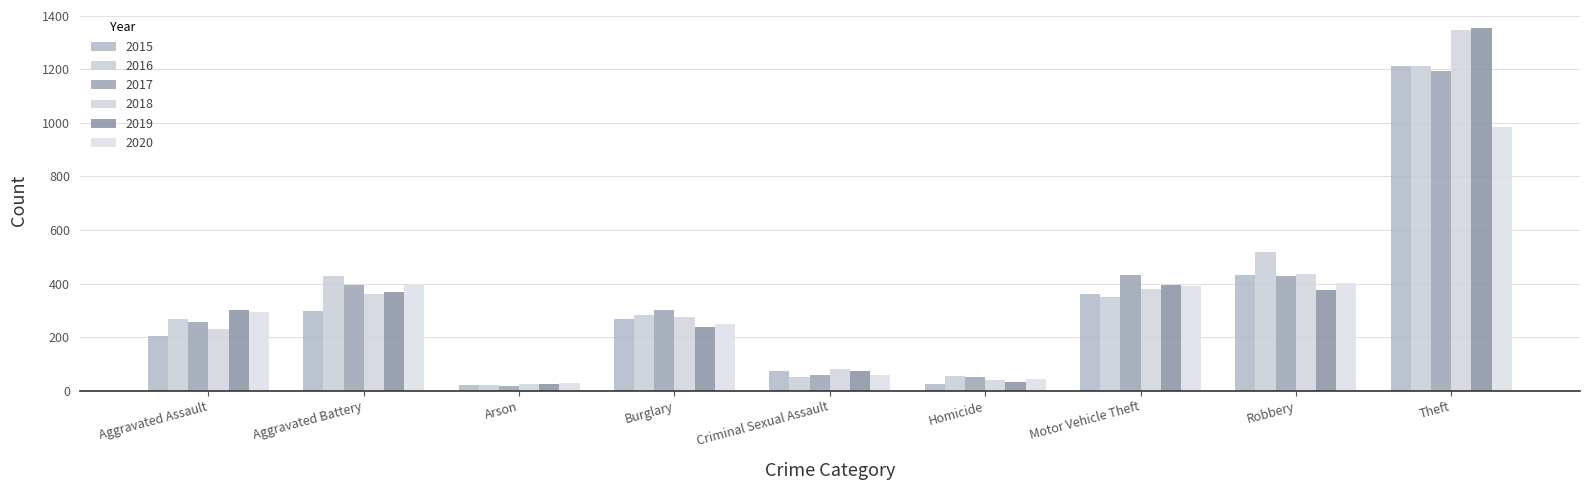

What is the difference between the second highest and minimum values in the 2020 series?

373